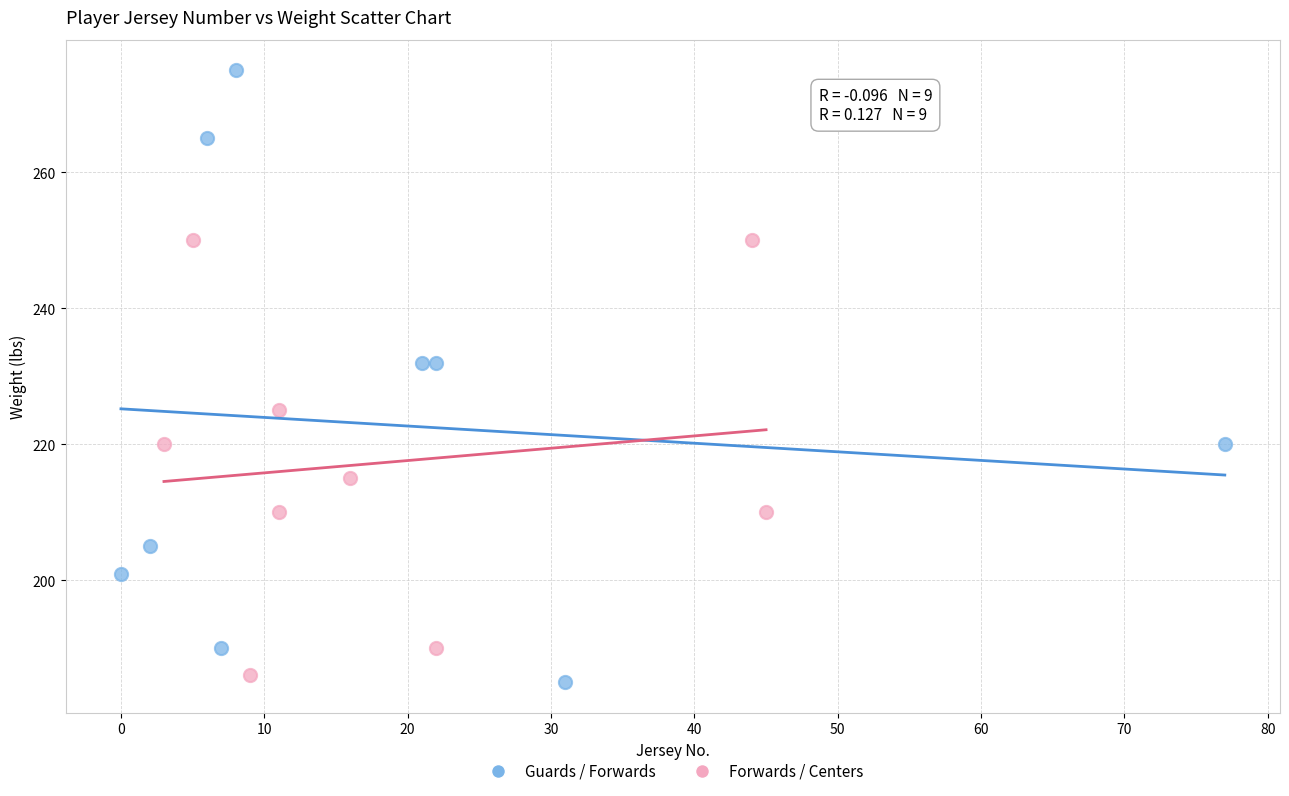

Which series contains the highest Y value?

Guards / Forwards